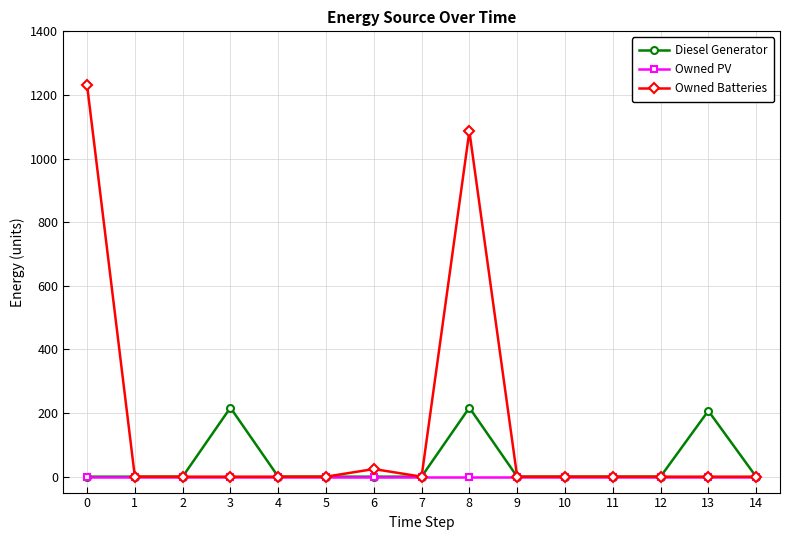

Which series has the largest total across all categories?

Owned Batteries